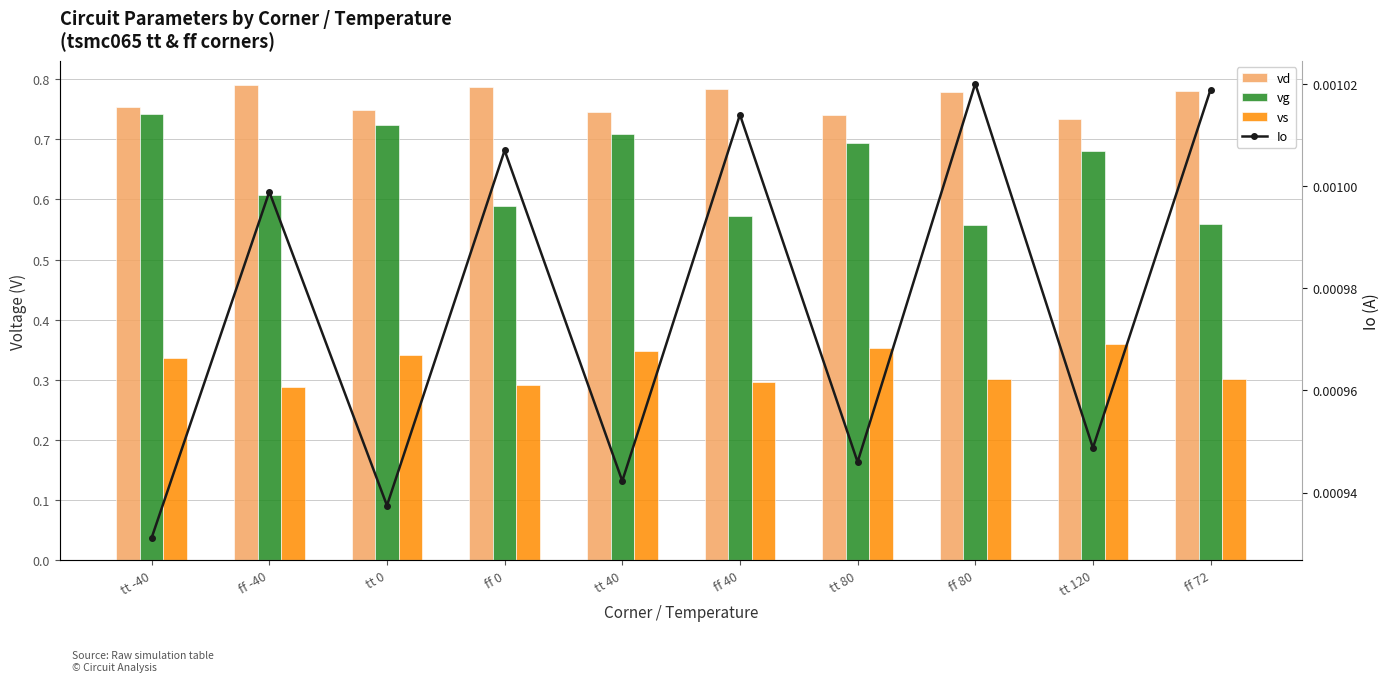

What is the total value across all series at ff 0?

1.7